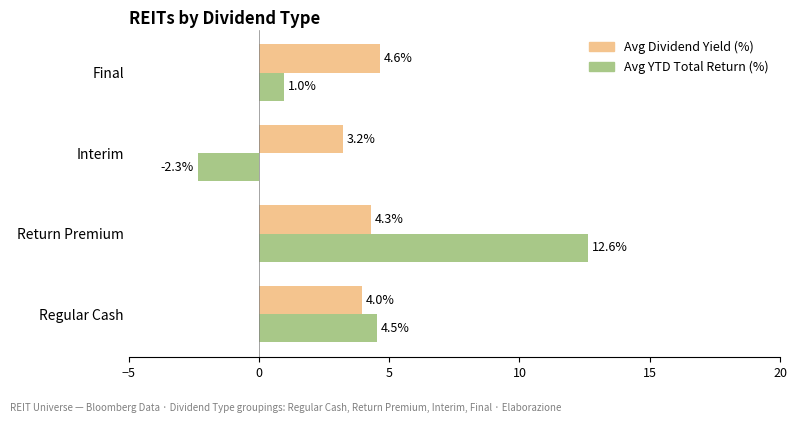

Which series has the widest spread of values?

Avg YTD Total Return (%)